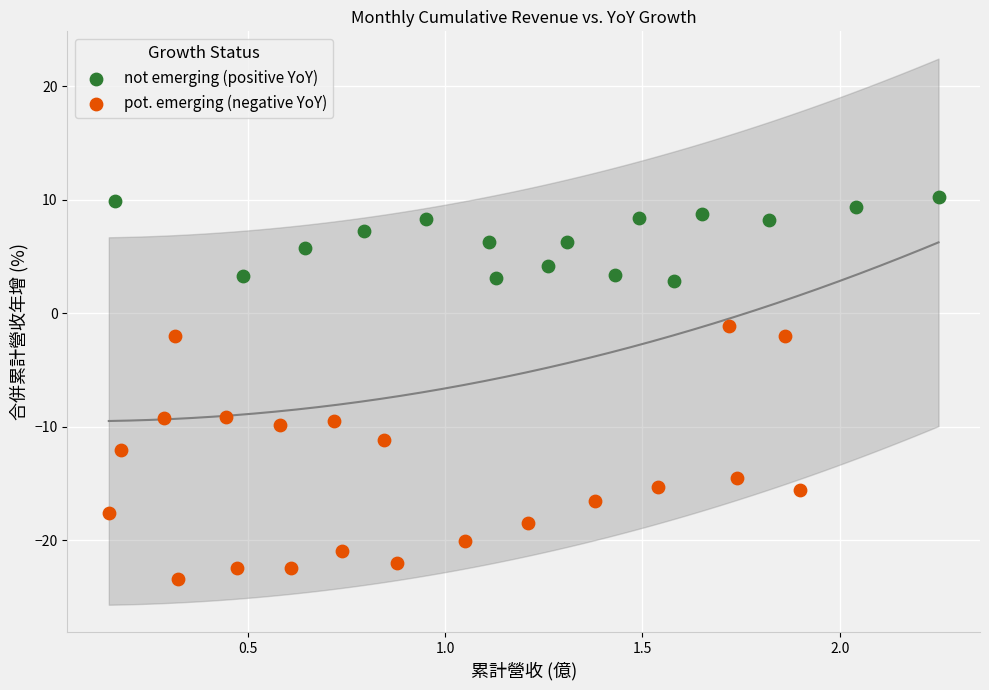

Which series reaches the minimum Y coordinate?

pot. emerging (negative YoY)